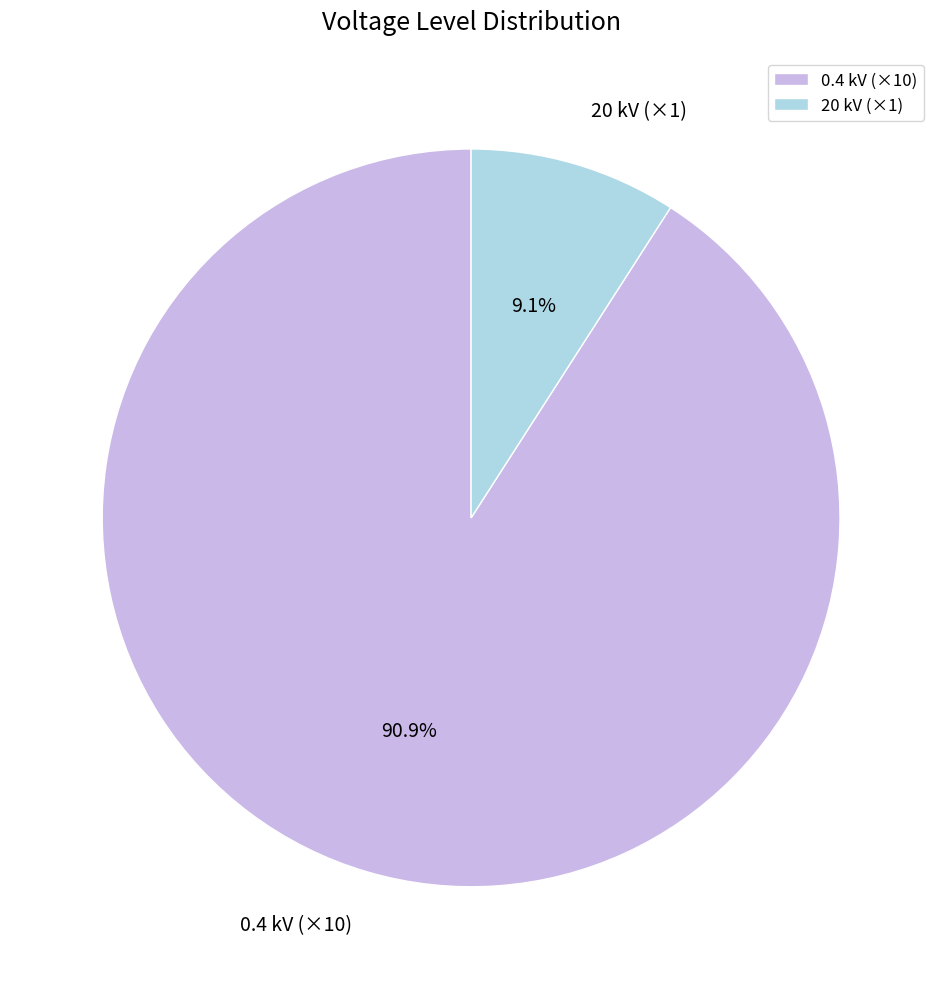

Which has a higher value, 20 kV (×1) or 0.4 kV (×10)?

0.4 kV (×10)